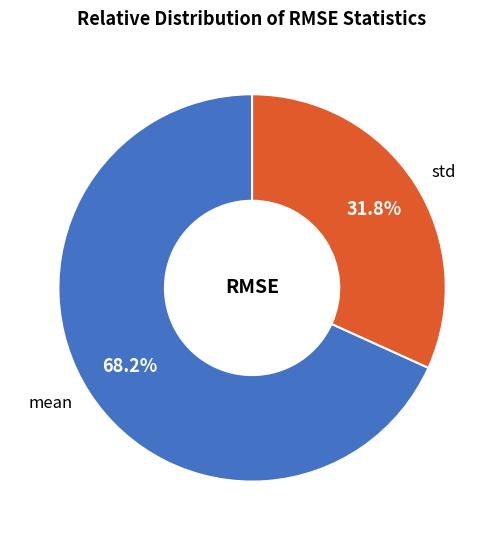

What percentage do mean and std together represent?

100.0%